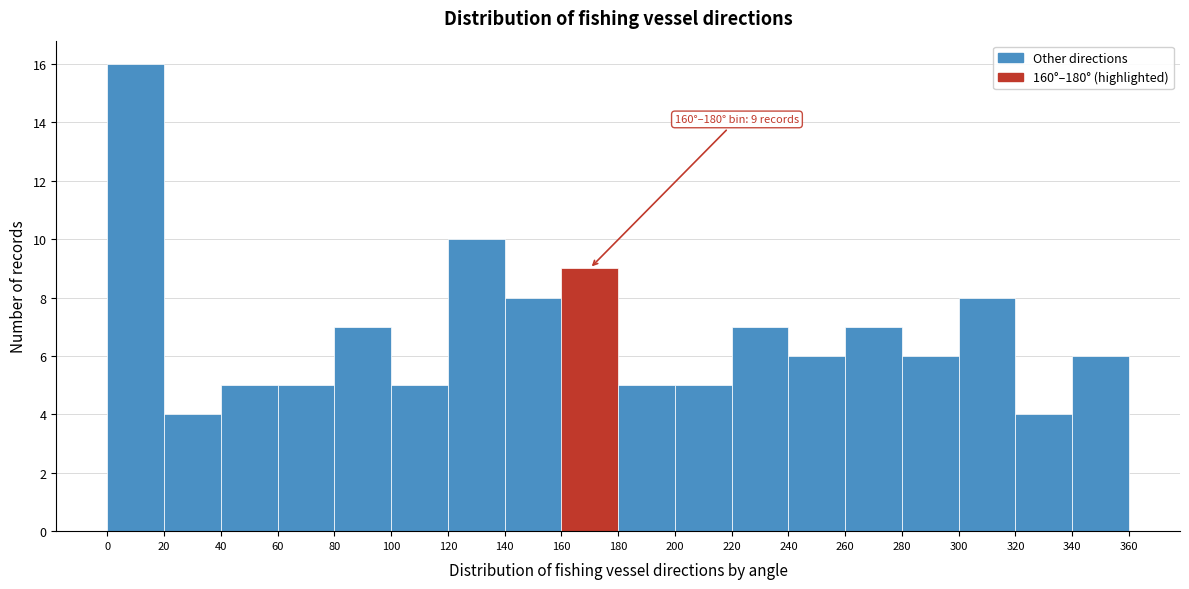

Over which range of the x-axis is the bar tallest?

0 to 20